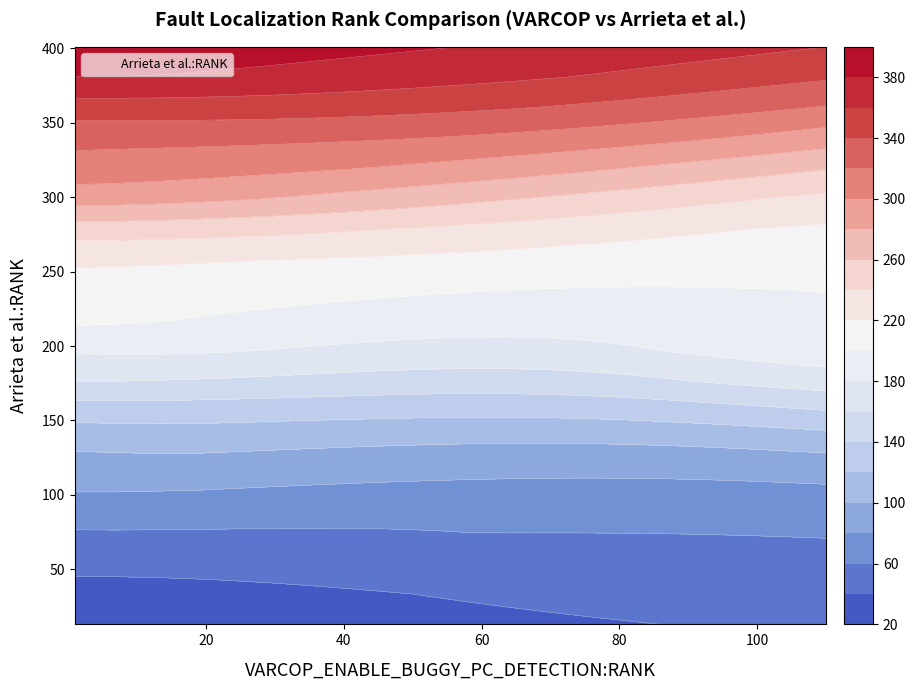

At how many categories does at least one series exceed 160?

1